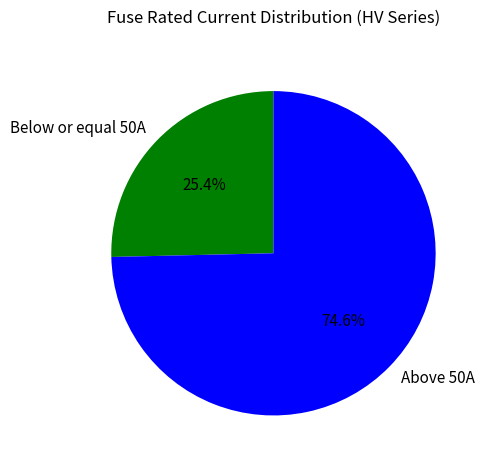

What percentage is NOT represented by Below or equal 50A?

74.6%